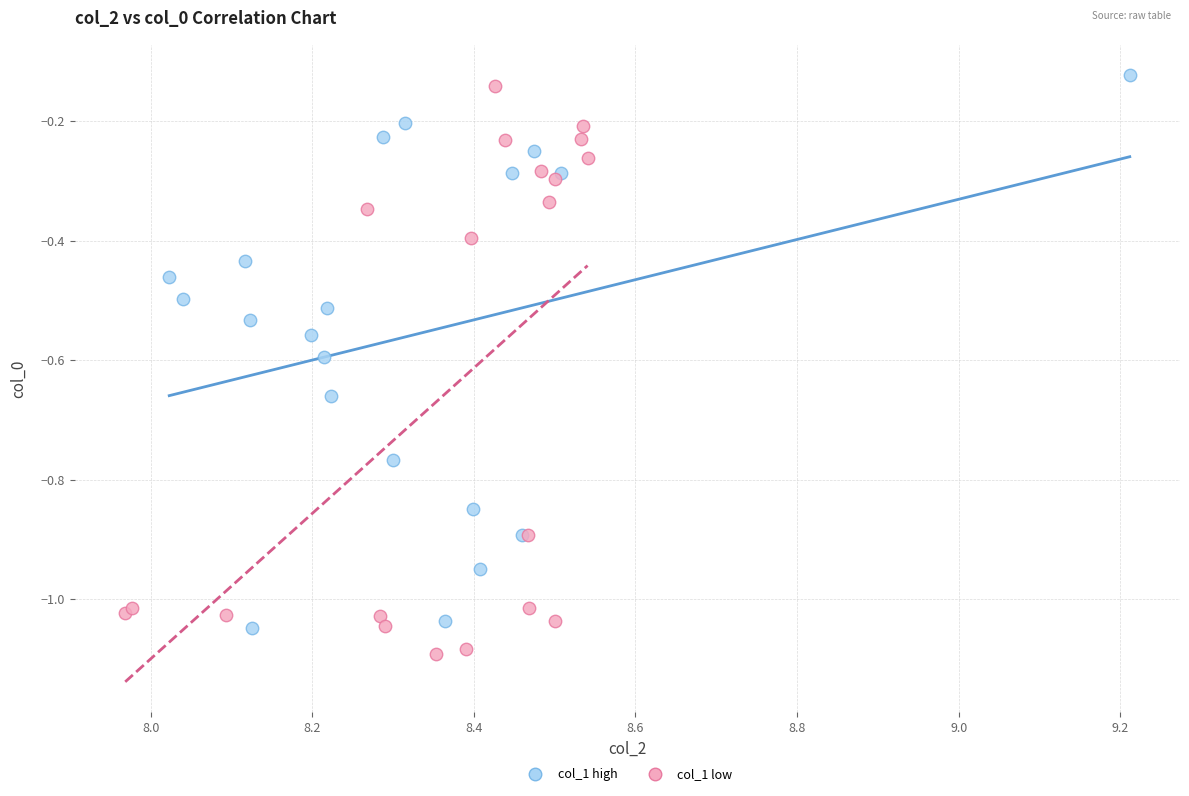

What are all the series names shown in the legend?

col_1 high, col_1 low